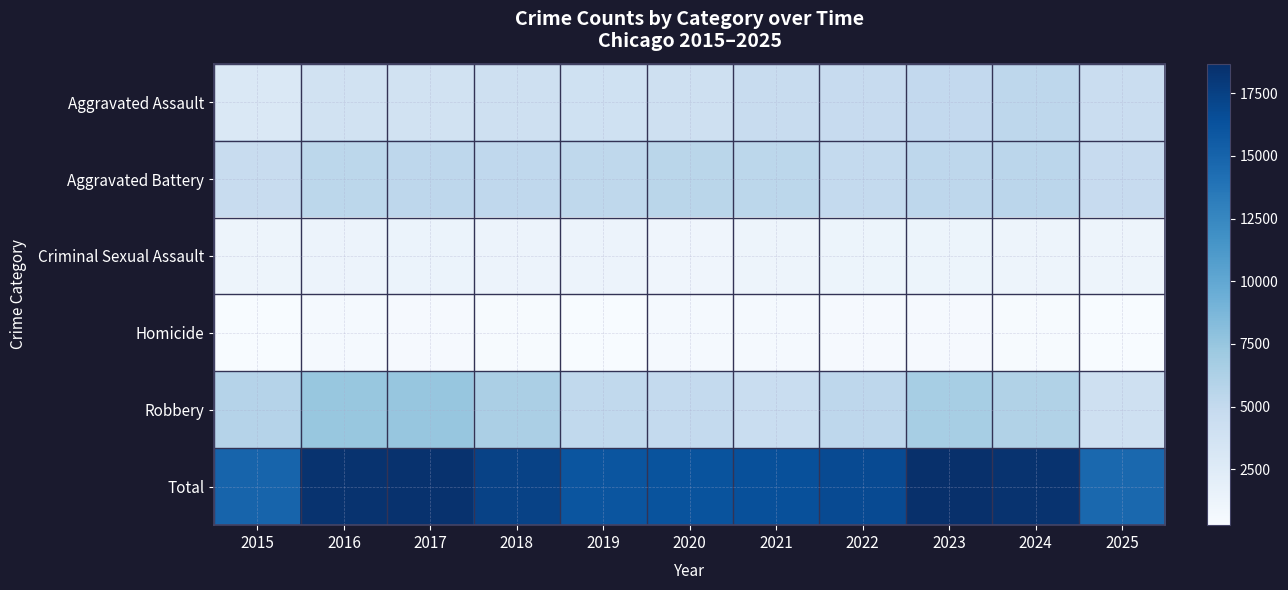

At 2025, list the series in order from largest to smallest.

Total, Aggravated Battery, Aggravated Assault, Robbery, Criminal Sexual Assault, Homicide